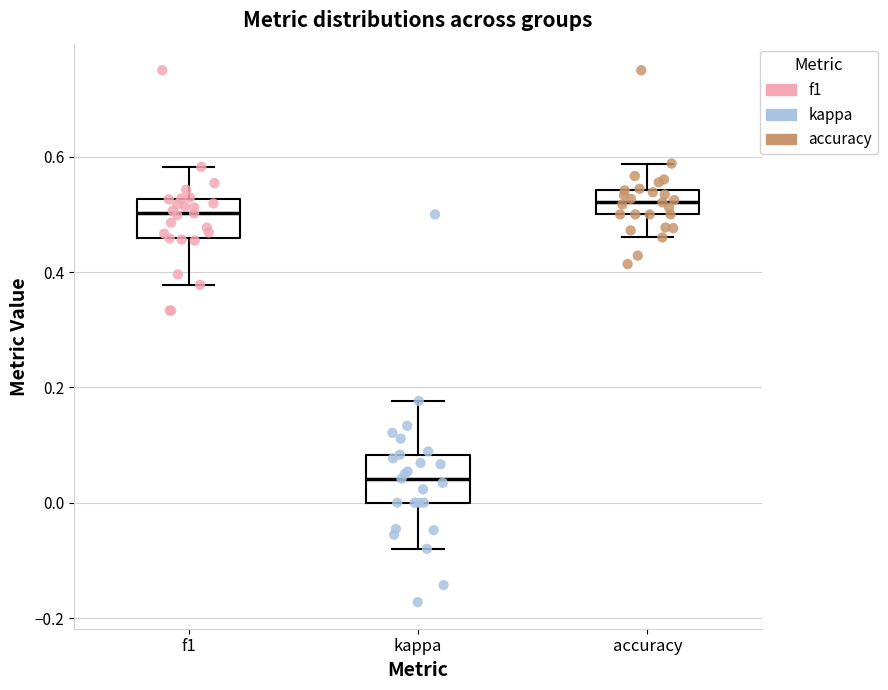

Where is the upper edge of the box for f1 on the y-axis? The values are not printed on the chart, so give them approximately, as read against the axis.

0.52